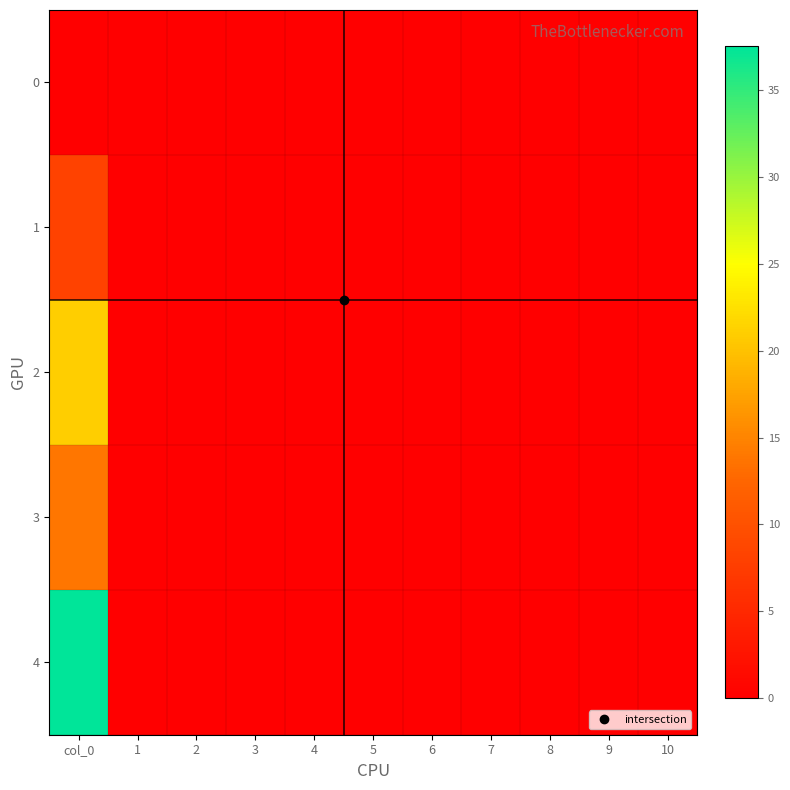

Reading left to right, what are all the values shown in this chart?

0: col_0=0.0	1=0.0	2=0.0	3=0.0	4=0.0	5=0.0	6=0.0	7=0.0	8=0.0	9=0.0	10=0.0
1: col_0=8.1	1=0.0	2=0.0	3=0.0	4=0.0	5=0.0	6=0.0	7=0.0	8=0.0	9=0.0	10=0.0
2: col_0=21.0	1=0.0	2=0.0	3=0.0	4=0.0	5=0.0	6=0.0	7=0.0	8=0.0	9=0.0	10=0.0
3: col_0=13.8	1=0.0	2=0.0	3=0.0	4=0.0	5=0.0	6=0.0	7=0.0	8=0.0	9=0.0	10=0.0
4: col_0=37.5	1=0.0	2=0.0	3=0.0	4=0.0	5=0.0	6=0.0	7=0.0	8=0.0	9=0.0	10=0.0